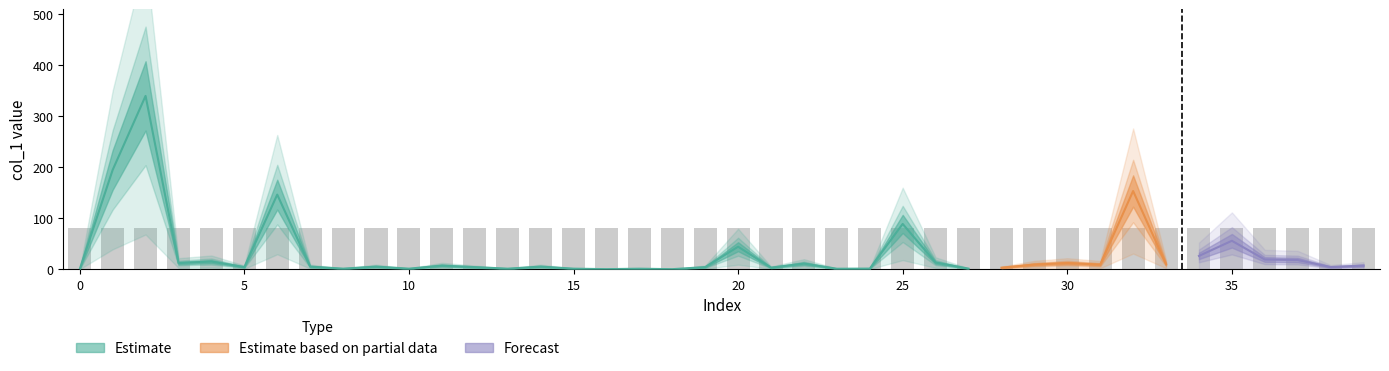

Reading right to left, list all the values displayed in this chart.

col_1: 39=7.0	38=4.1	37=18.0	36=19.0	35=55.7	34=26.0	33=10.0	32=153.4	31=9.0	30=12.0	29=9.1	28=2.9	27=1.1	26=12.9	25=88.8	24=1.1	23=0.8	22=10.9	21=3.0	20=44.1	19=4.0	18=0.0	17=0.9	16=0.0	15=1.0	14=5.0	13=1.0	12=4.0	11=7.0	10=1.0	9=5.0	8=1.0	7=5.0	6=146.3	5=4.1	4=14.9	3=12.0	col_4=340.0	col_3=194.7	col_1=0.0
col_3: 39=16.0	38=16.0	37=16.0	36=16.0	35=16.0	34=16.0	33=16.0	32=16.0	31=16.0	30=16.0	29=16.0	28=16.0	27=16.0	26=16.0	25=16.0	24=16.0	23=16.0	22=16.0	21=16.0	20=16.0	19=16.0	18=16.0	17=16.0	16=16.0	15=16.0	14=16.0	13=16.0	12=16.0	11=16.0	10=16.0	9=16.0	8=16.0	7=16.0	6=16.0	5=16.0	4=16.0	3=16.0	col_4=16.0	col_3=16.0	col_1=16.0
col_4: 39=0.0	38=0.0	37=0.0	36=0.0	35=0.0	34=0.0	33=0.0	32=0.0	31=0.0	30=0.0	29=0.0	28=0.0	27=0.0	26=0.0	25=0.0	24=0.0	23=0.0	22=0.0	21=0.0	20=0.0	19=0.0	18=0.0	17=0.0	16=0.0	15=0.0	14=0.0	13=0.0	12=0.0	11=0.0	10=0.0	9=0.0	8=0.0	7=0.0	6=0.0	5=0.0	4=0.0	3=0.0	col_4=0.0	col_3=0.0	col_1=0.0